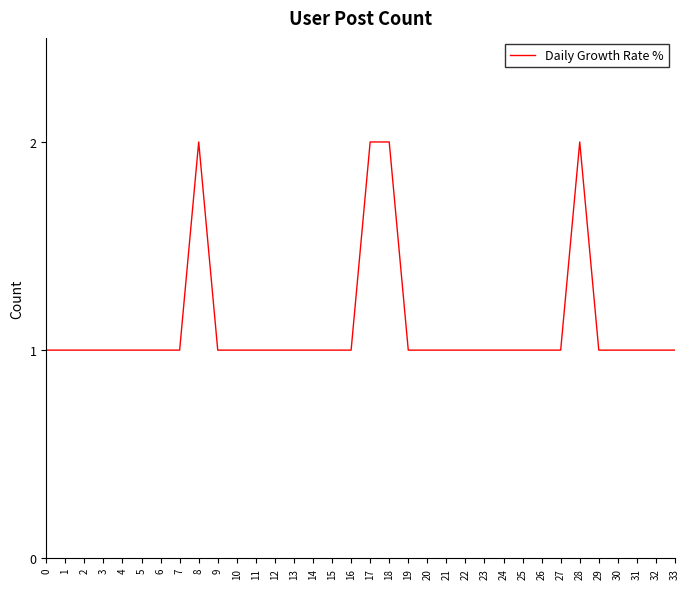

Between 18 and 24, which is larger?

18